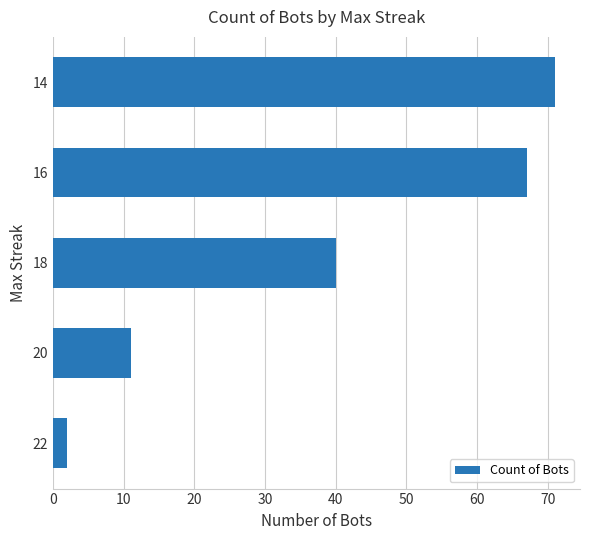

Is it true that the value at 20 is 11?

True